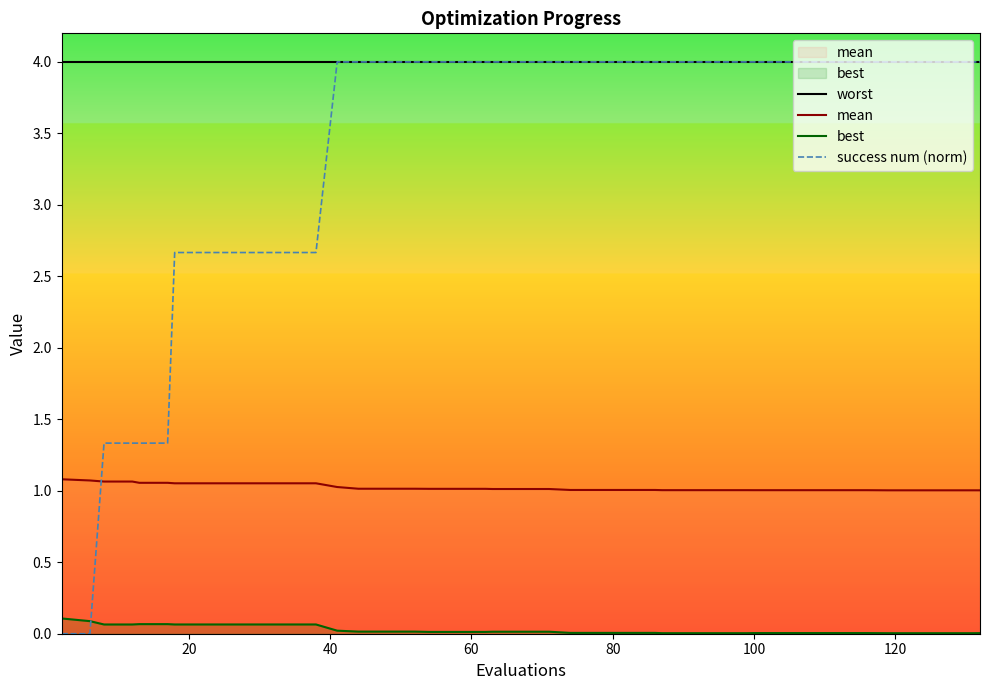

True or false: success num (norm) and worst cross at least once.

False